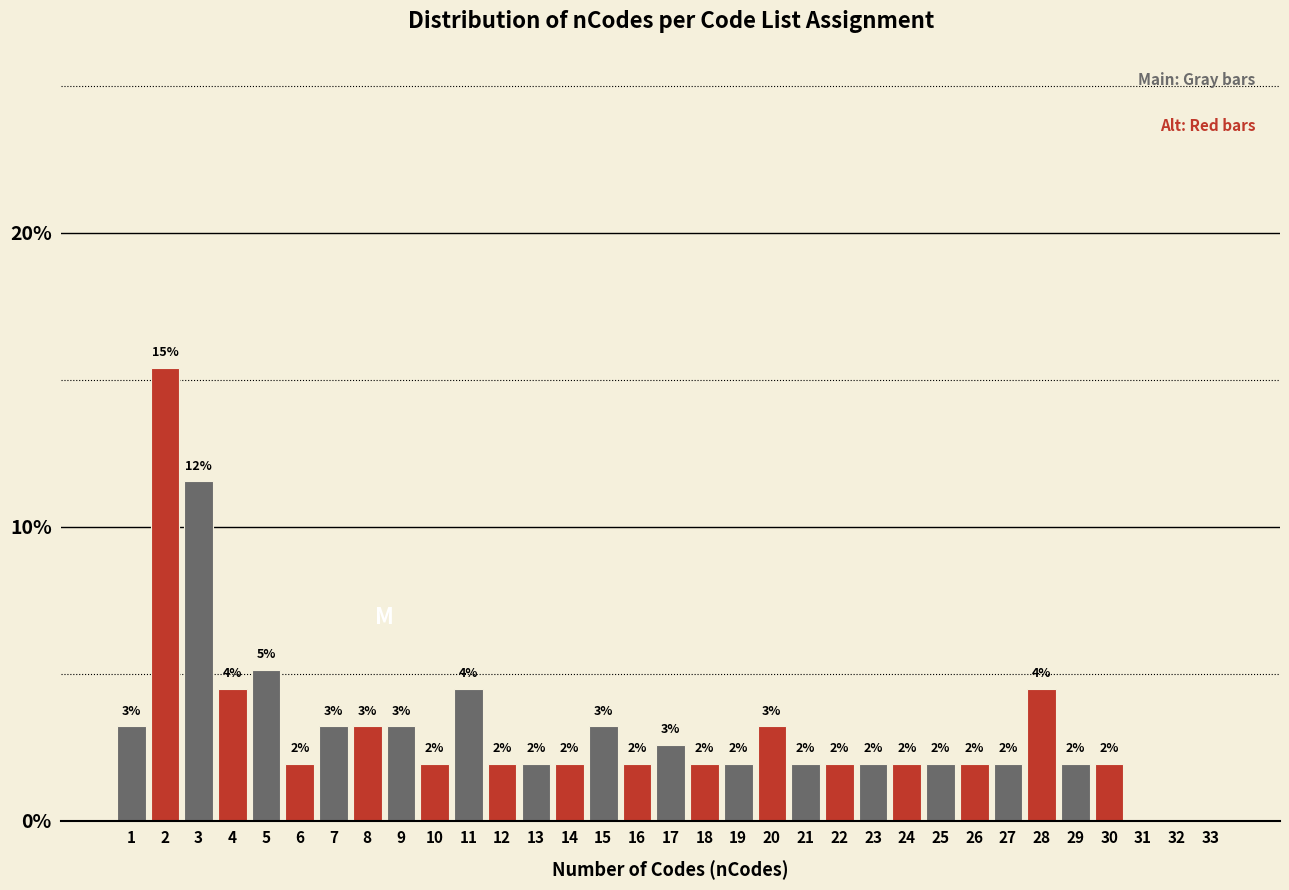

Are the bars horizontal?

No